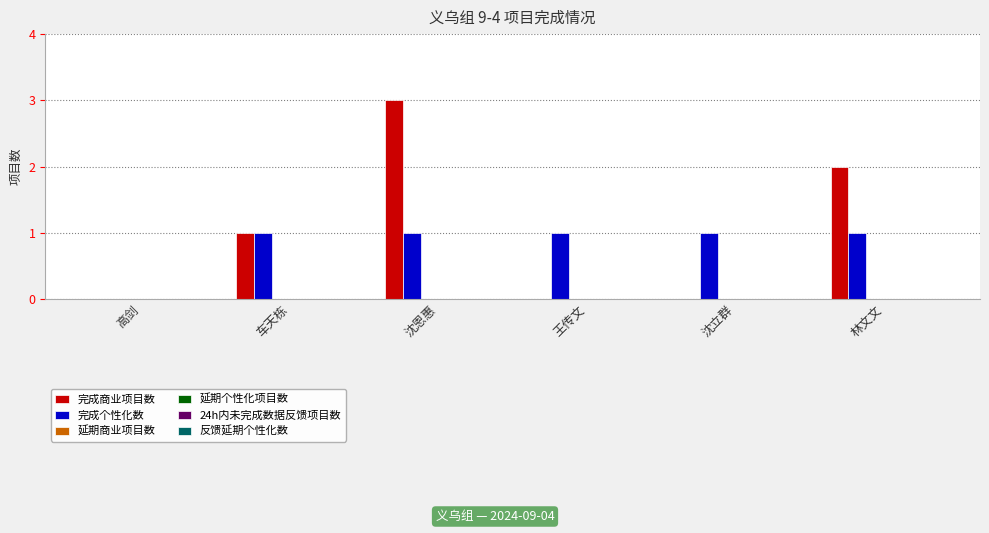

Which label corresponds to the largest value in the chart?

沈恩惠